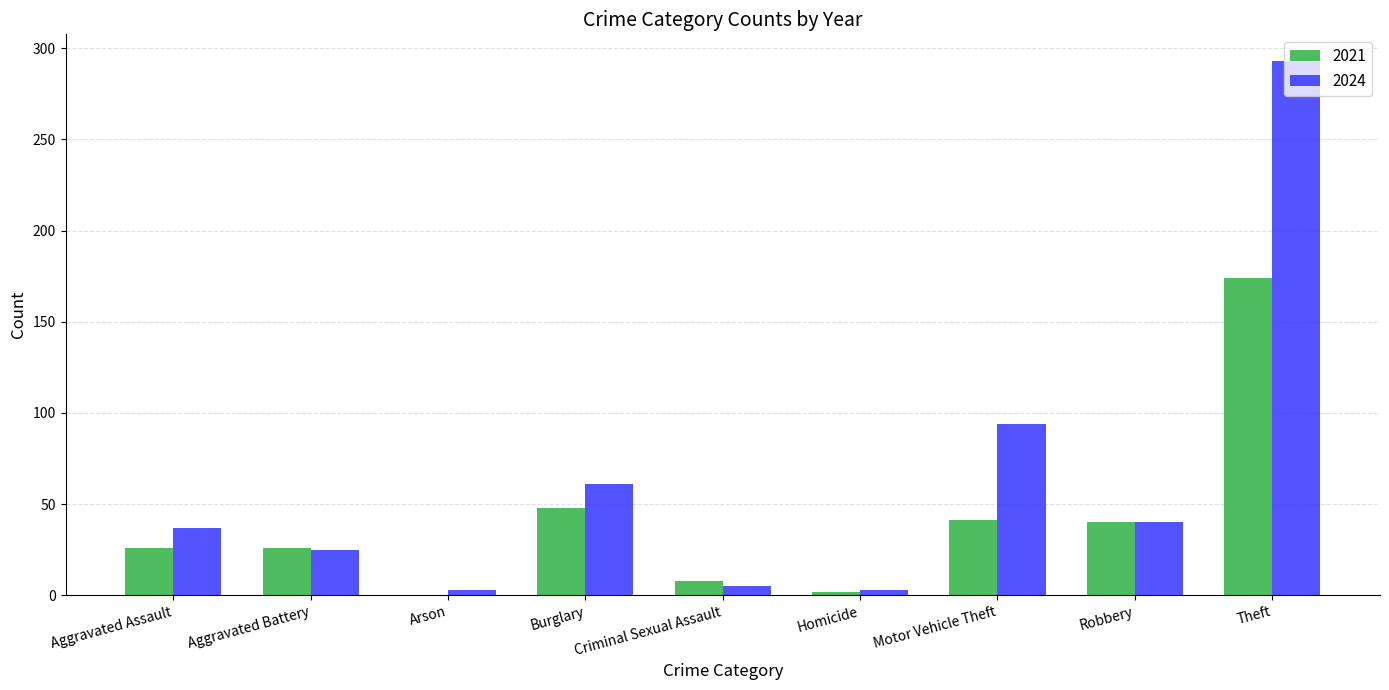

What is the spread (max minus min) of values at Homicide?

1